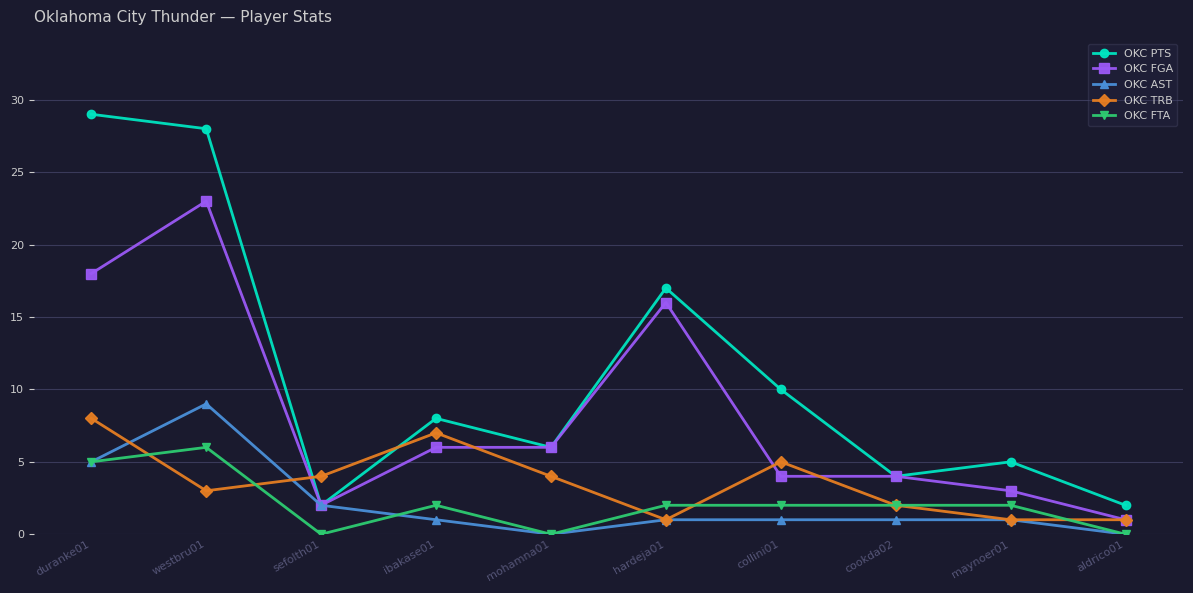

At which category does OKC PTS reach its first local peak?

ibakase01